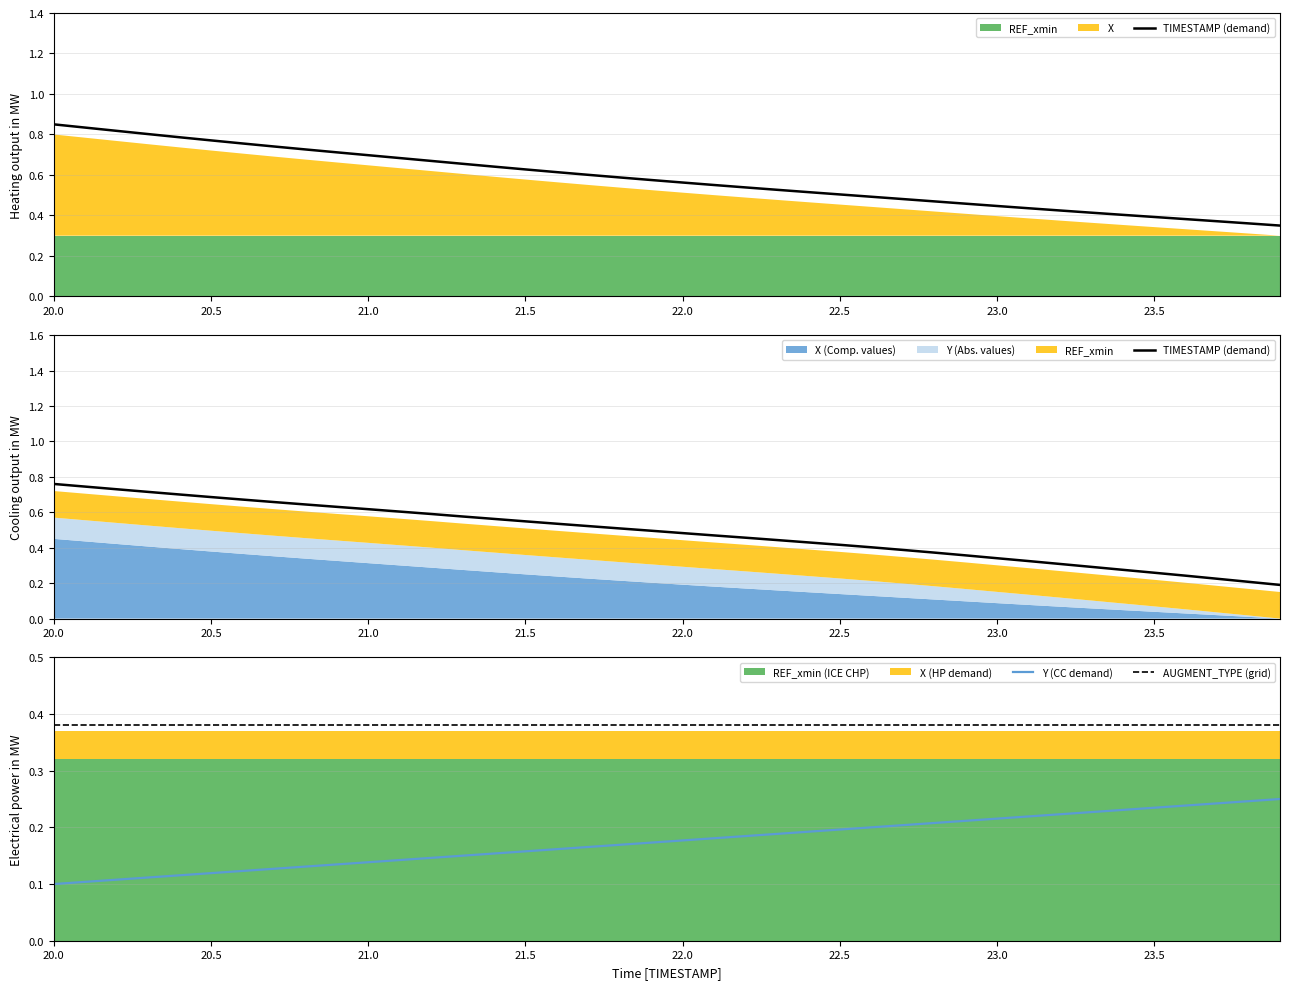

Which series has the largest total across all categories?

TIMESTAMP (demand)